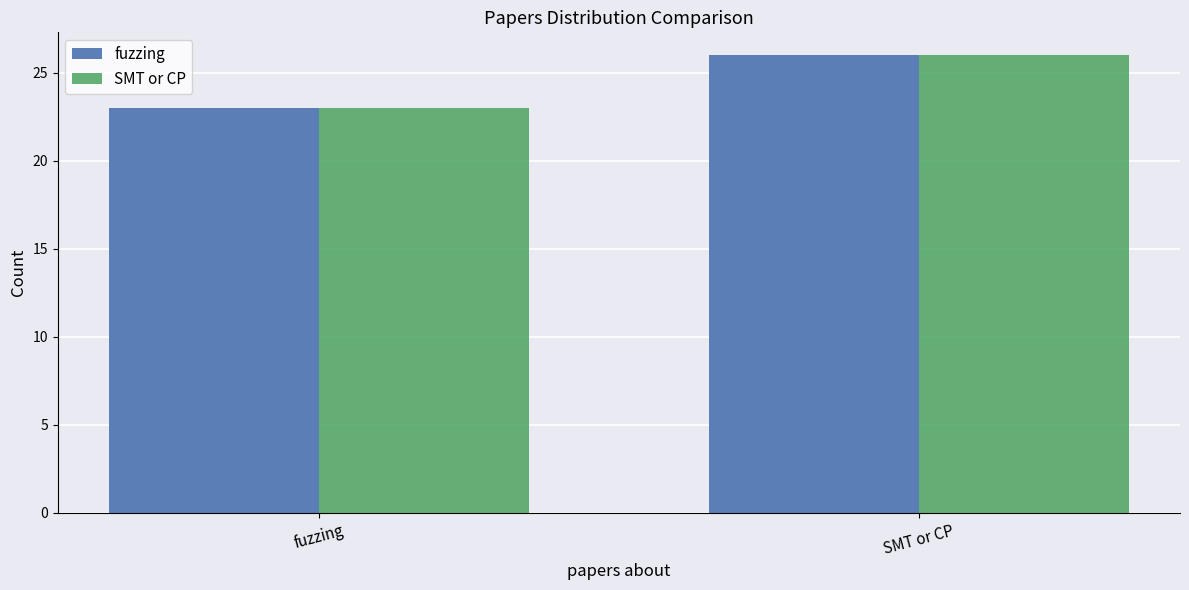

At which label does SMT or CP reach its minimum?

fuzzing